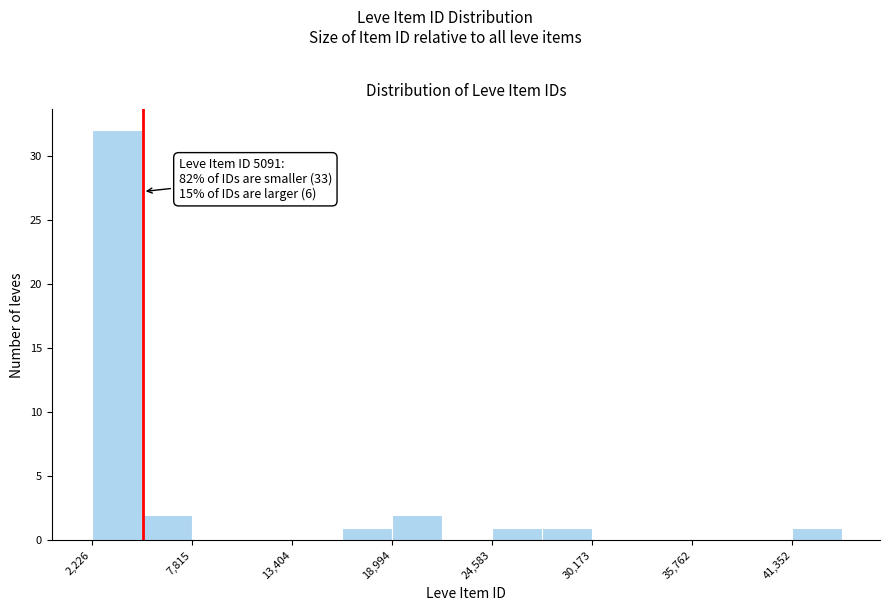

Read against the x-axis, roughly where is the centre of the tallest bar?

4000